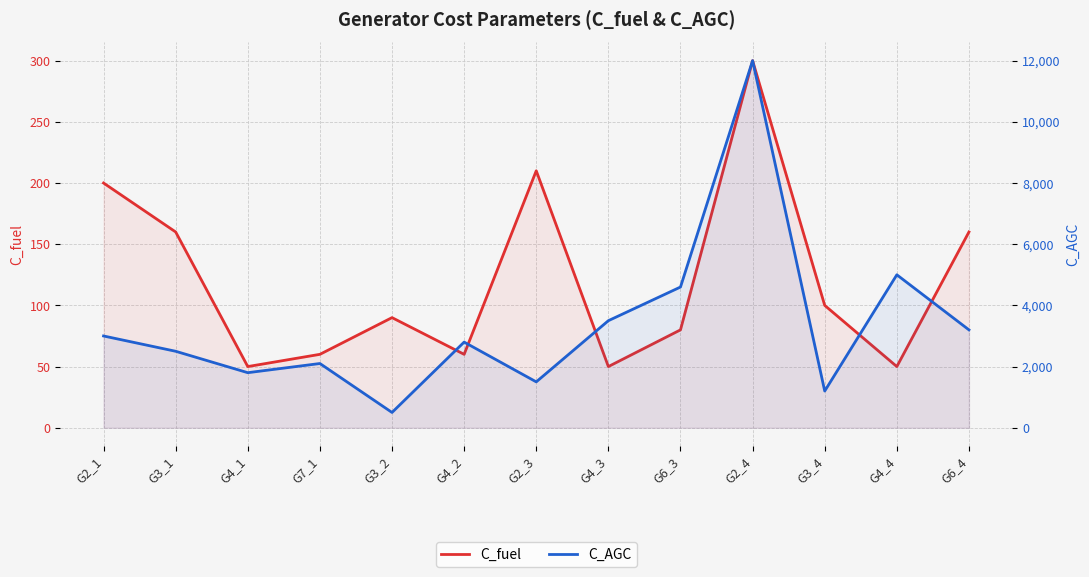

Which category has the highest value across all series?

G2_4